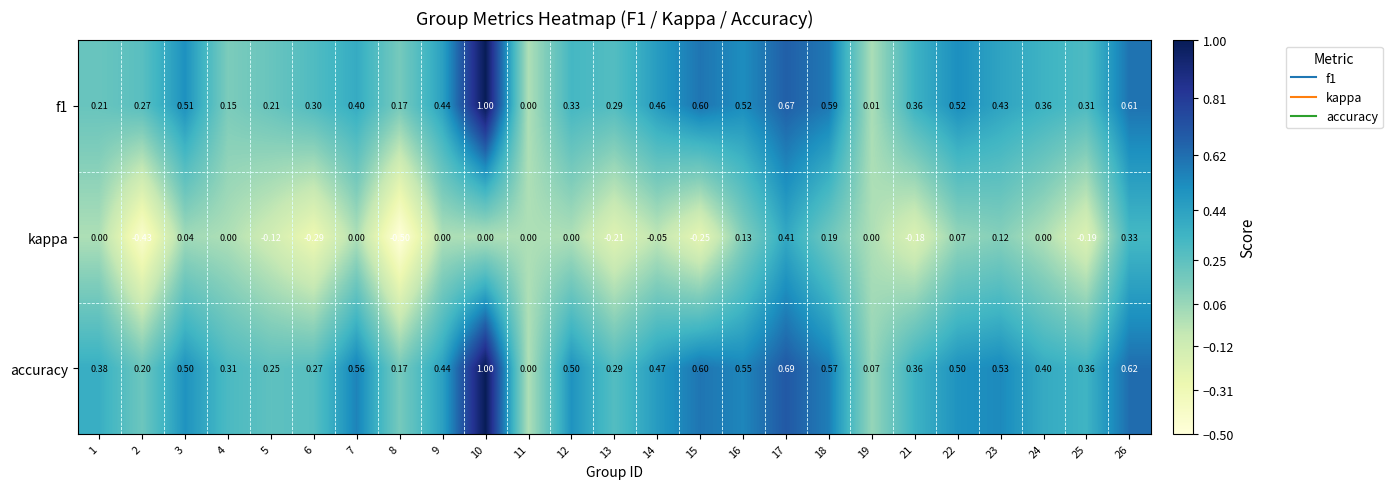

Between 2 and 9, which series saw the biggest shift?

kappa